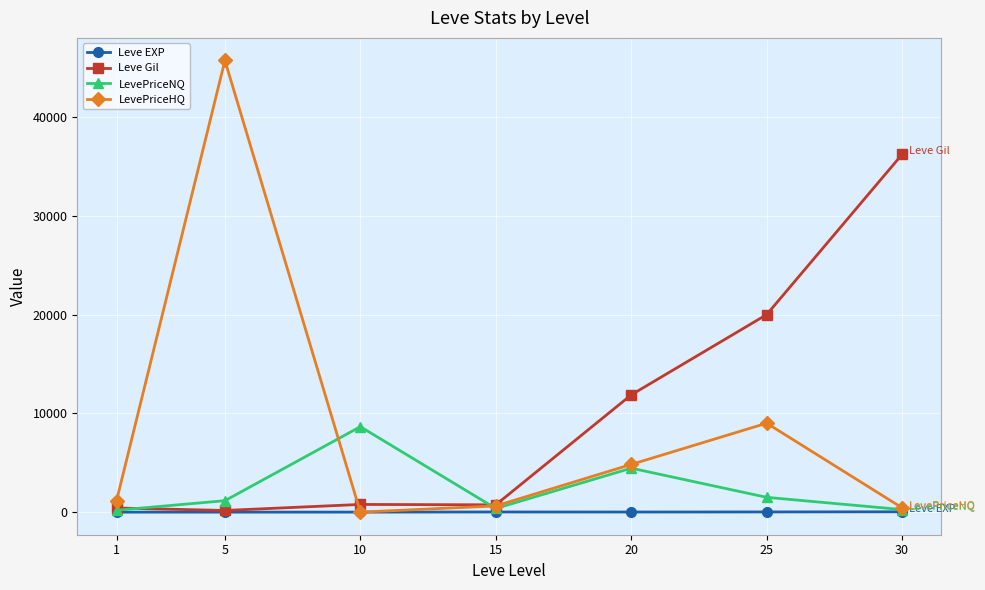

Does the chart have visible grid lines?

Yes